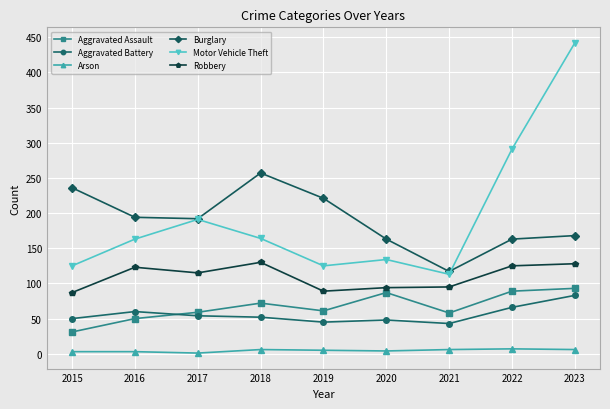

True or false: Motor Vehicle Theft and Robbery intersect in this chart.

False